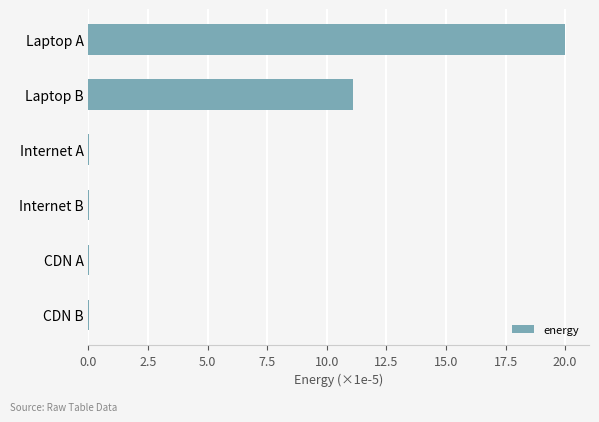

Which has a higher value, Internet B or Laptop A?

Laptop A